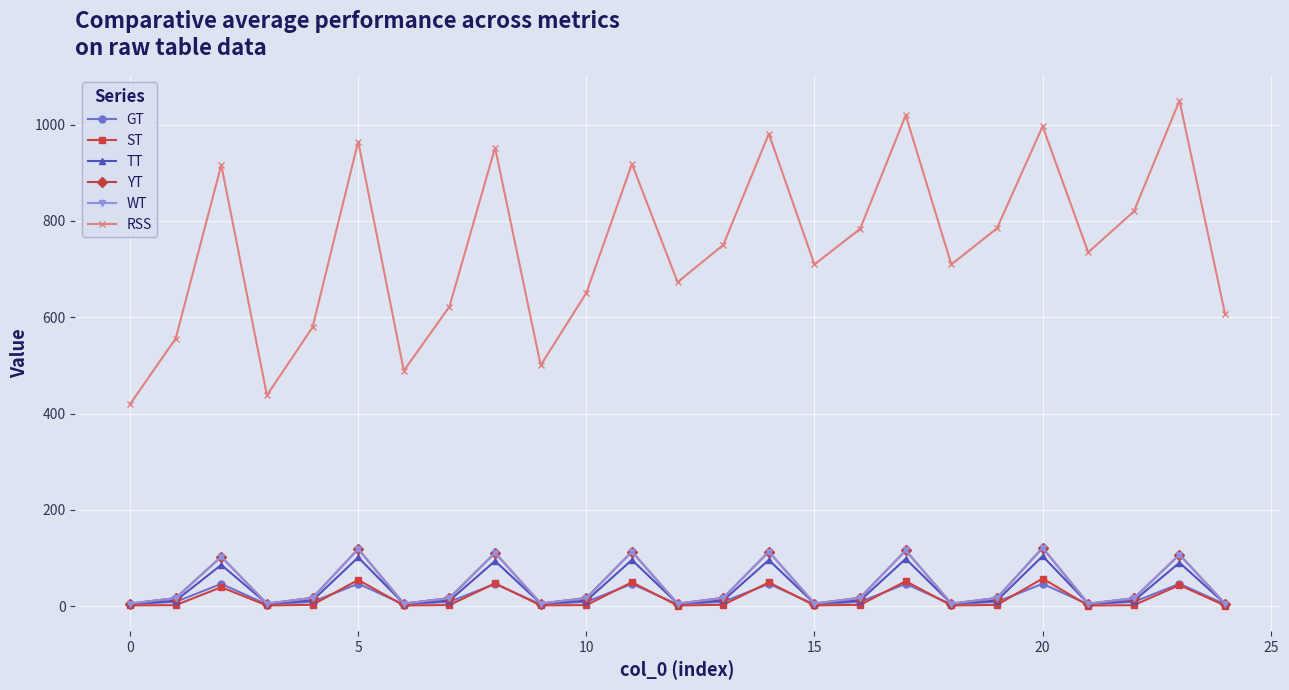

Reading right to left, transcribe all the data shown in this chart.

GT: 3.9	46.6	9.1	3.9	46.6	9.1	3.9	46.5	9.1	3.9	46.5	9.1	3.9	46.4	9.1	3.9	46.5	9.1	3.9	46.8	9.1	3.9	46.4	9.1	3.9
ST: 1.2	43.9	2.2	1.4	57.5	2.7	1.6	52.0	2.8	1.7	49.5	2.9	1.5	49.8	2.3	1.8	47.5	2.5	1.5	54.7	2.9	1.6	39.5	2.3	1.7
TT: 5.1	90.5	11.3	5.3	104.1	11.8	5.4	98.5	11.8	5.6	96.0	12.1	5.3	96.3	11.4	5.6	93.9	11.6	5.4	101.5	12.0	5.4	85.9	11.4	5.6
YT: 5.1	107.2	16.6	5.3	121.4	17.2	5.4	116.0	17.5	5.6	113.4	17.4	5.3	113.3	17.1	5.6	111.0	17.0	5.4	118.9	17.4	5.4	102.8	16.9	5.6
WT: 5.1	107.2	16.6	5.3	121.4	17.2	5.4	116.0	17.5	5.6	113.4	17.4	5.3	113.3	17.1	5.6	111.0	17.0	5.4	118.9	17.4	5.4	102.8	16.9	5.6
RSS: 606.2	1049.6	819.7	734.8	996.4	784.6	709.6	1019.3	783.4	709.6	980.9	750.0	672.9	918.3	650.4	500.4	952.1	622.0	489.0	964.8	579.3	437.9	916.2	555.8	419.6